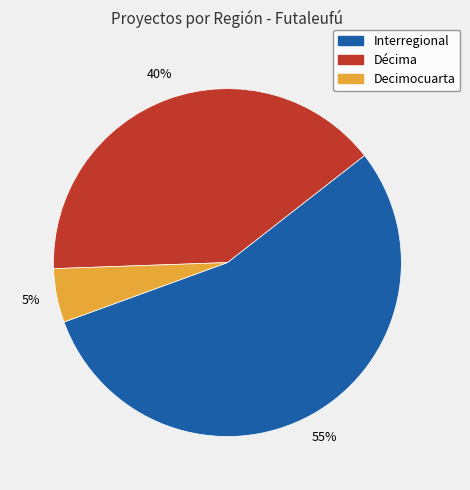

Count the number of slices in the pie.

3